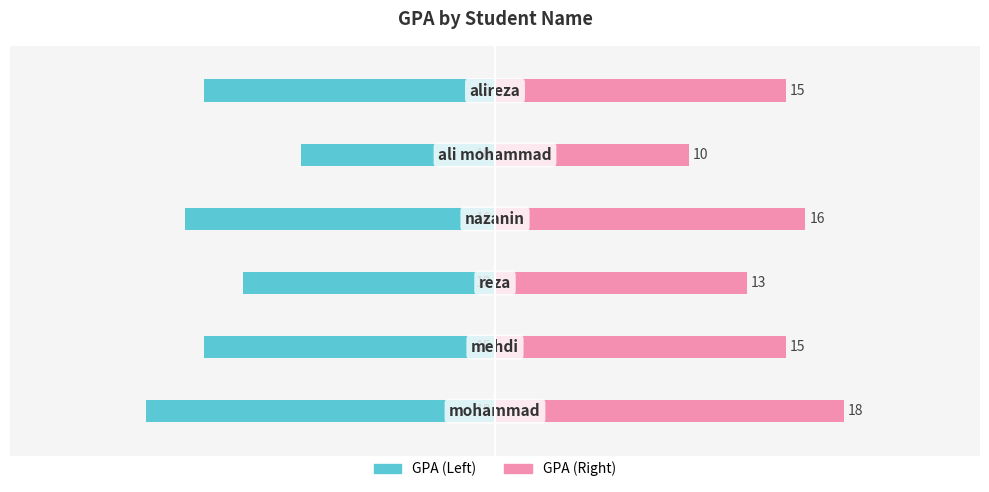

Read the GPA (mirror) value at 4.

10